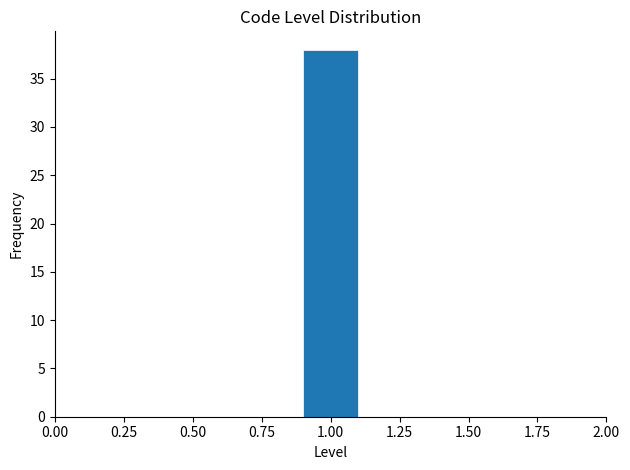

Which range on the x-axis has the tallest bar?

0.9 to 1.1